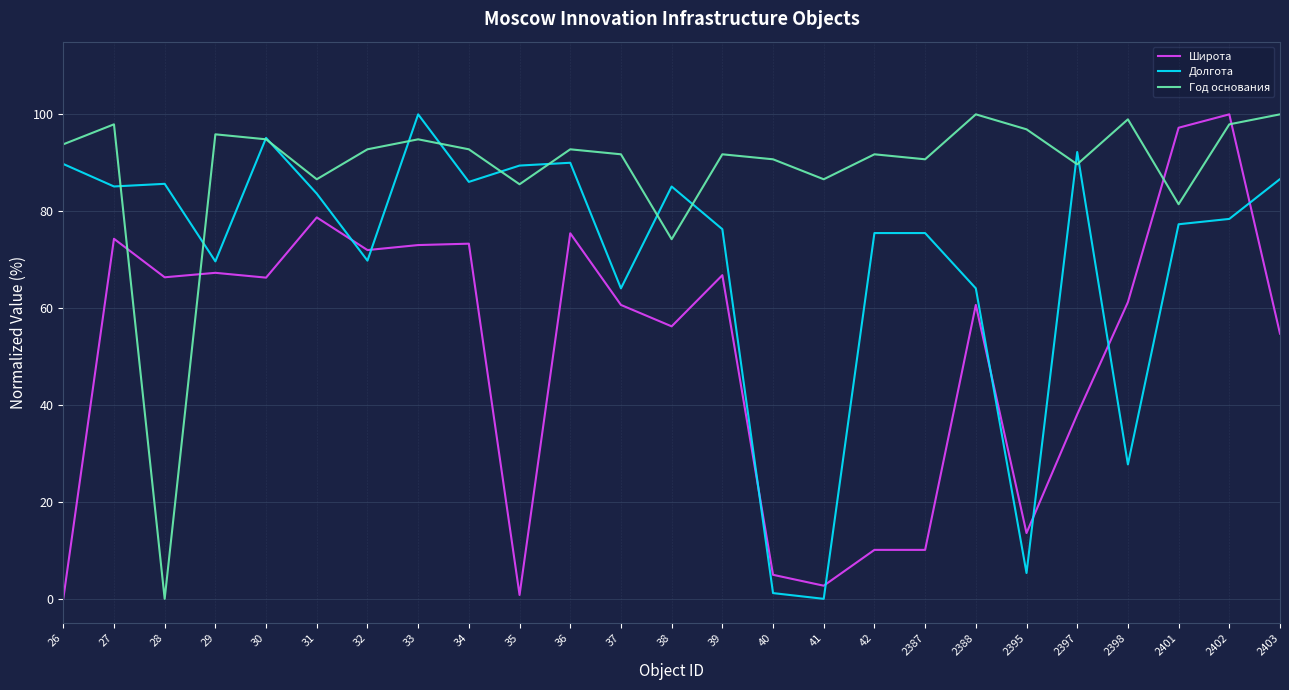

True or false: Широта has a value of 66.3 at 30.

True